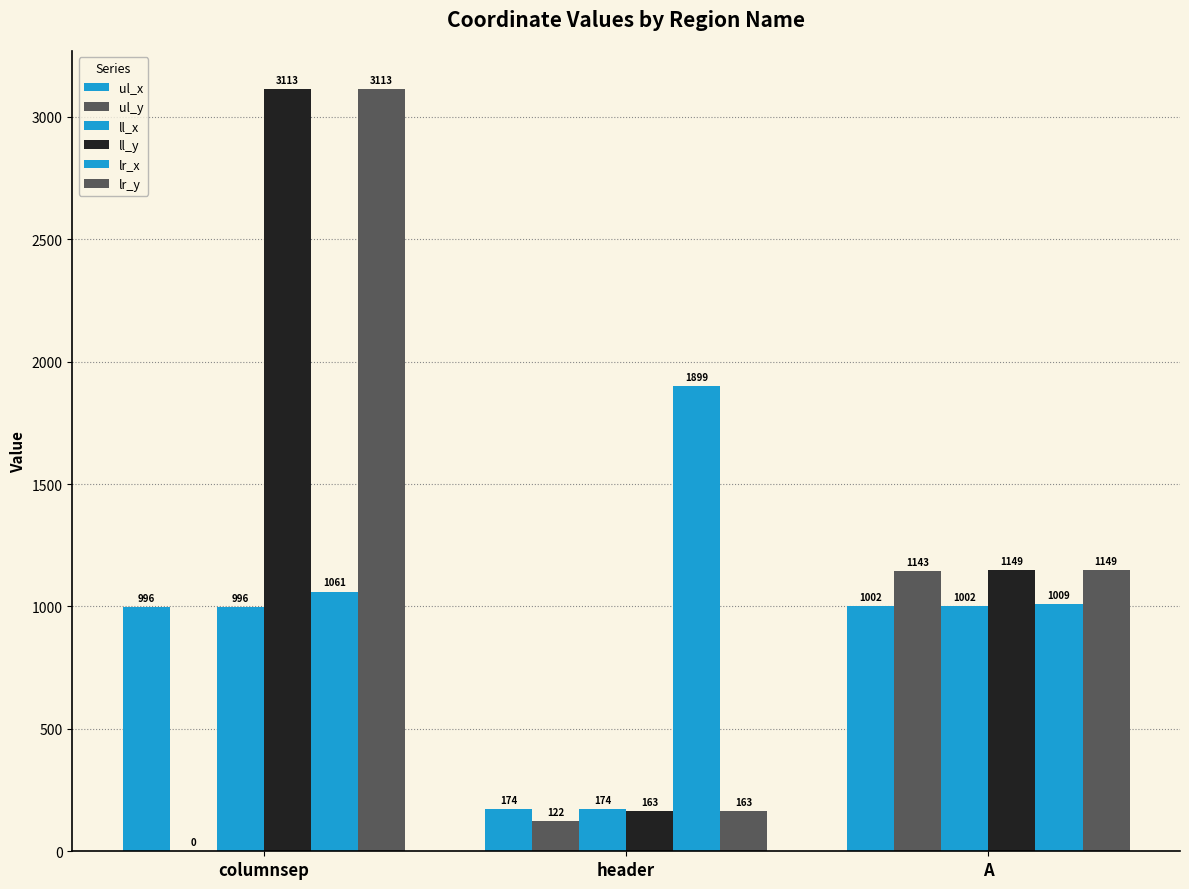

How many data points does each series have?

3